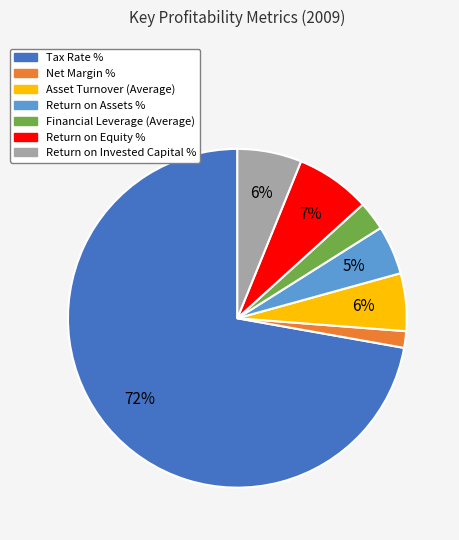

To the nearest percent, what is the average slice percentage?

14%